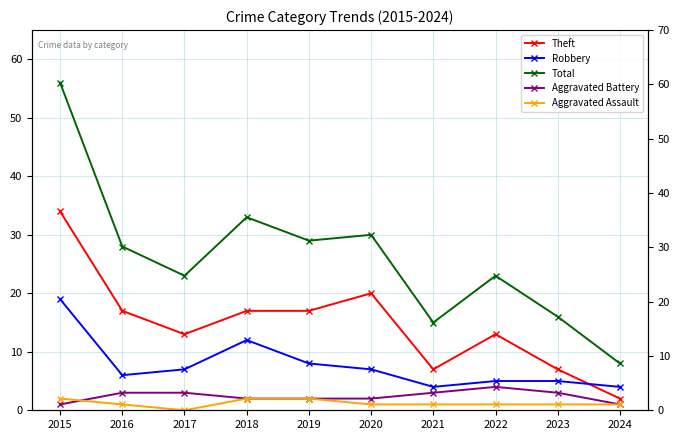

Where is Theft nearest to the value 18?

2016